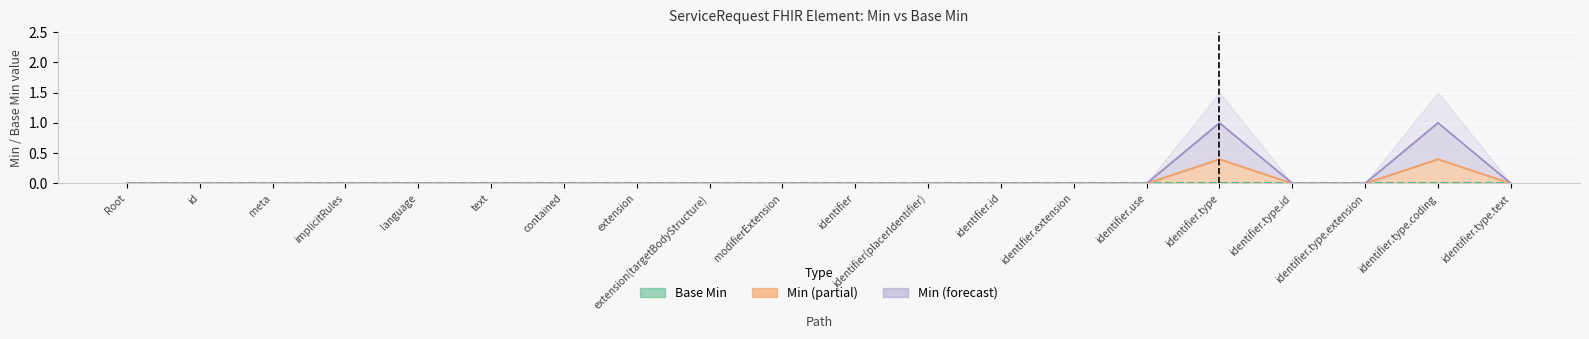

Count the values in the range 0 to 1.

20